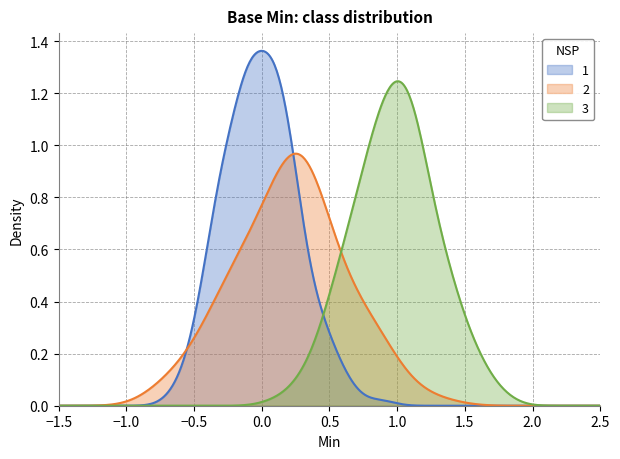

Rank the series by their maximum value, from highest to lowest.

1, 3, 2